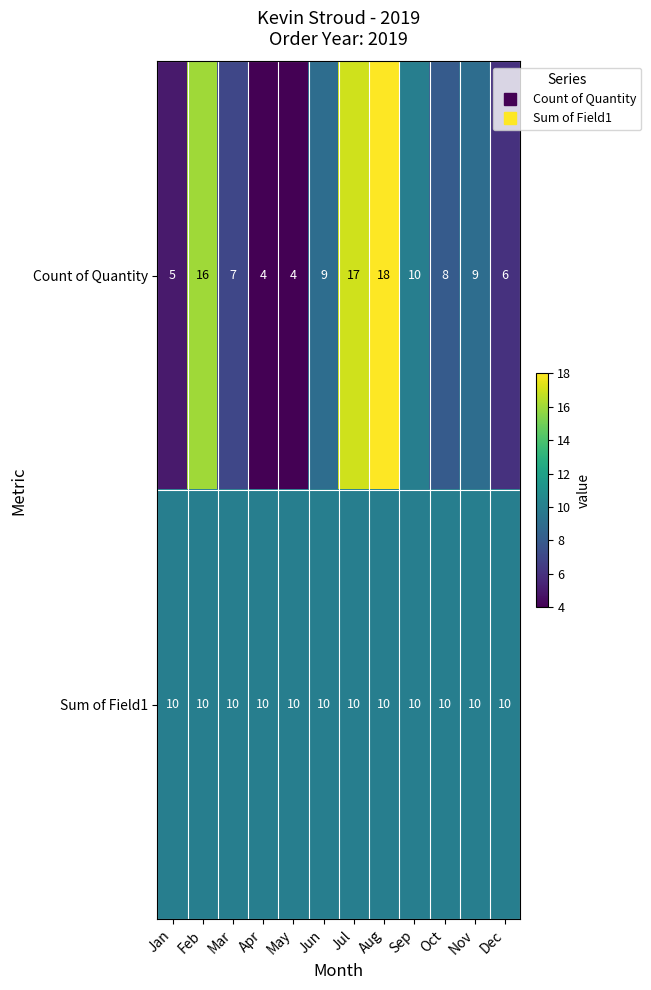

At Jan, list the series in order from smallest to largest.

Count of Quantity, Sum of Field1